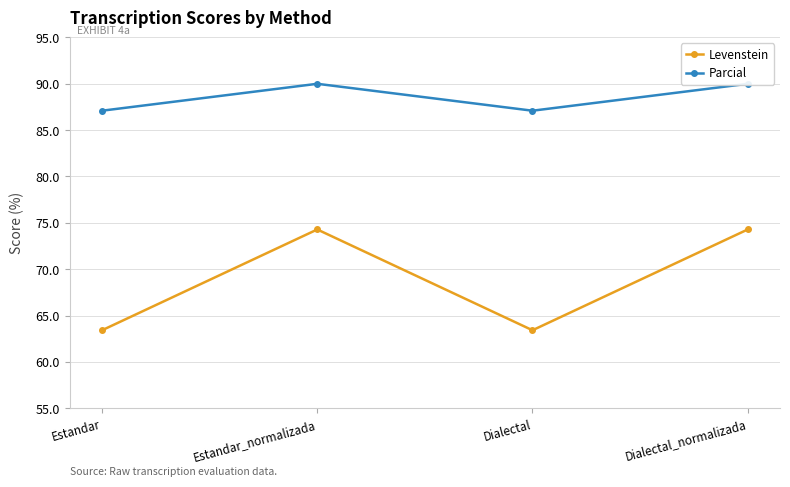

True or false: Parcial and Levenstein intersect in this chart.

False